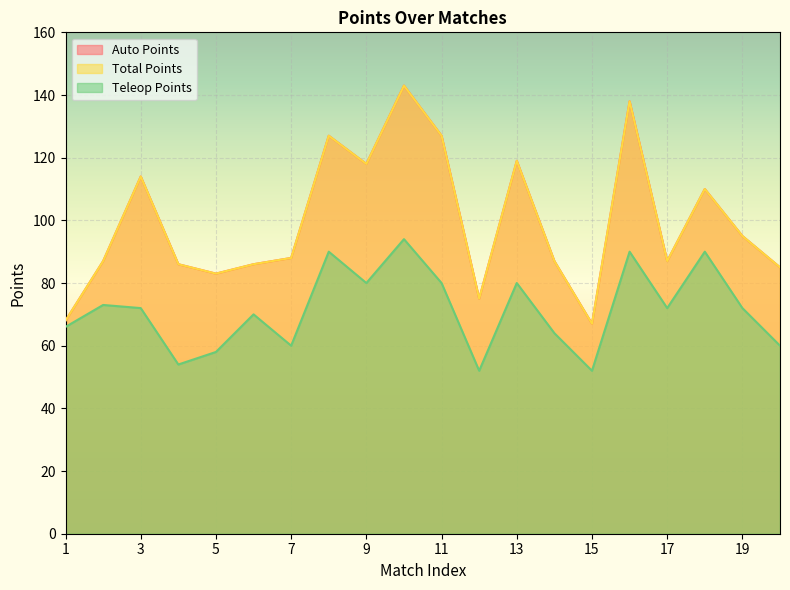

In Teleop Points, how many points are lower than both neighbors (excluding endpoints)?

6